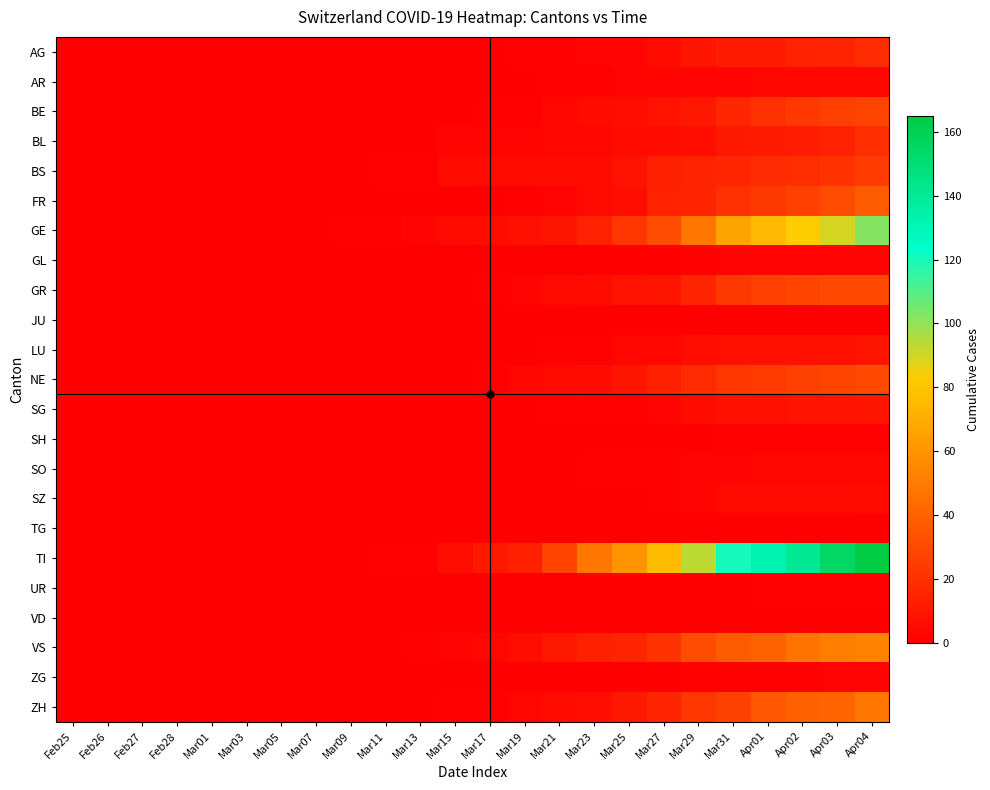

Which series has the largest total across all categories?

TI